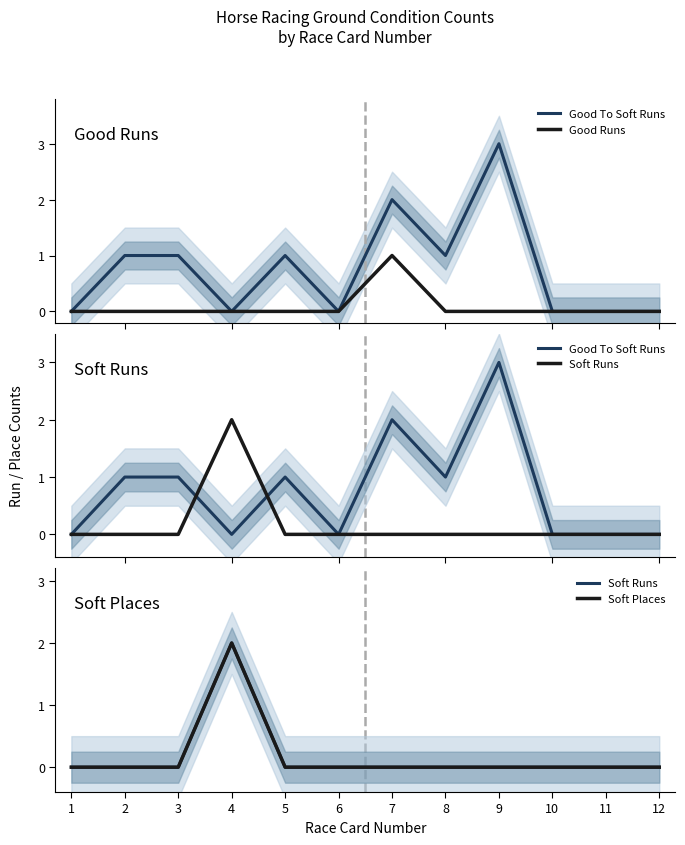

True or false: Good Runs and Good To Soft Runs cross at least once.

False